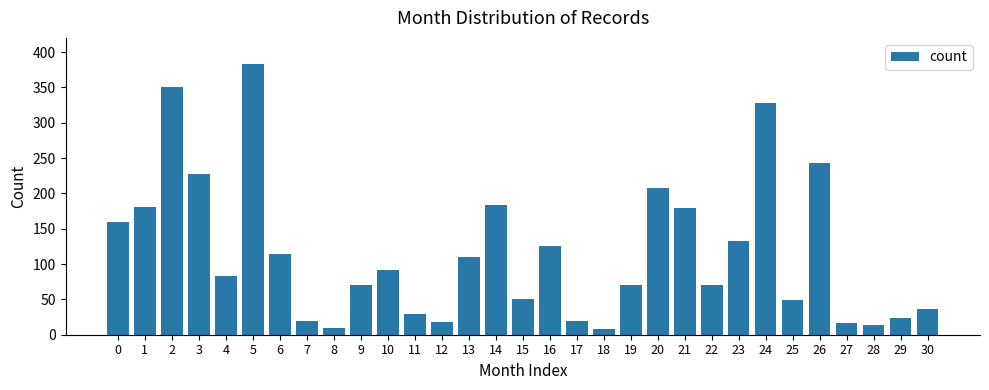

Is it true that the value at 18 is 8?

True